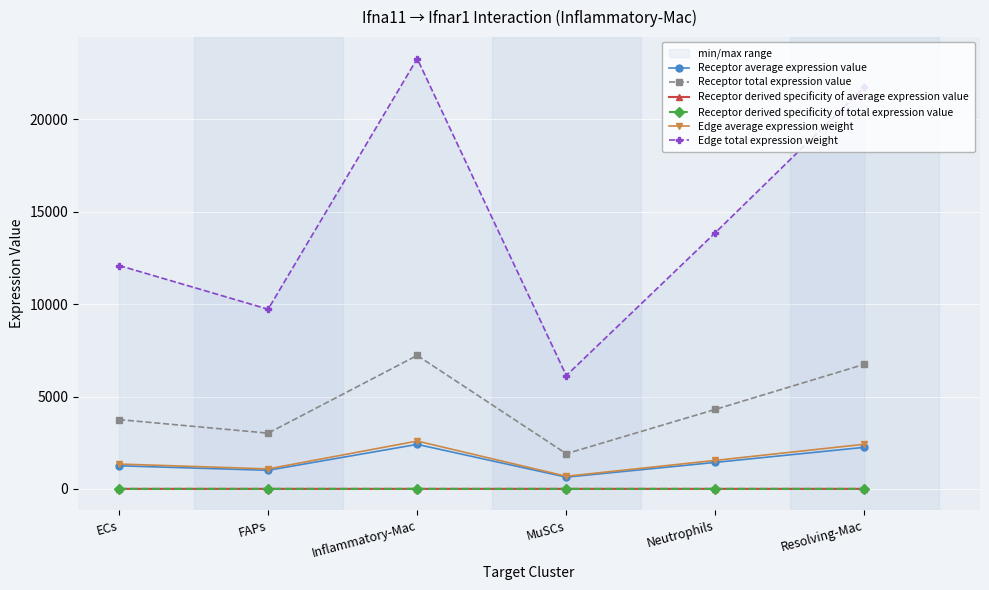

What position from the left is FAPs?

2